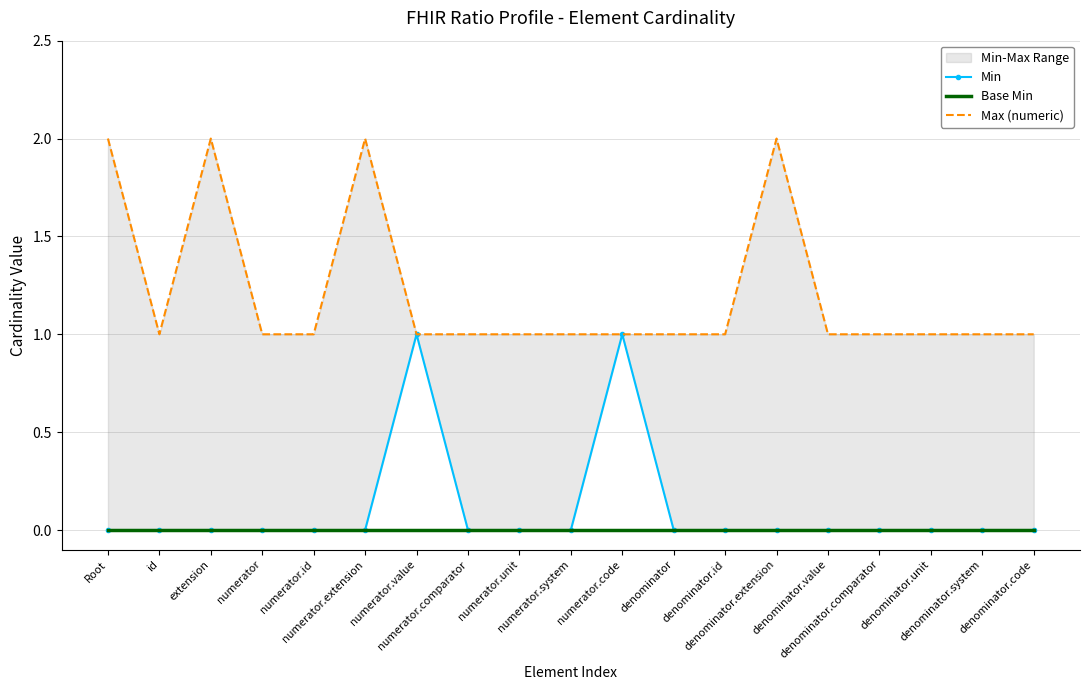

True or false: Base Min has more than 0 interior local peaks.

False